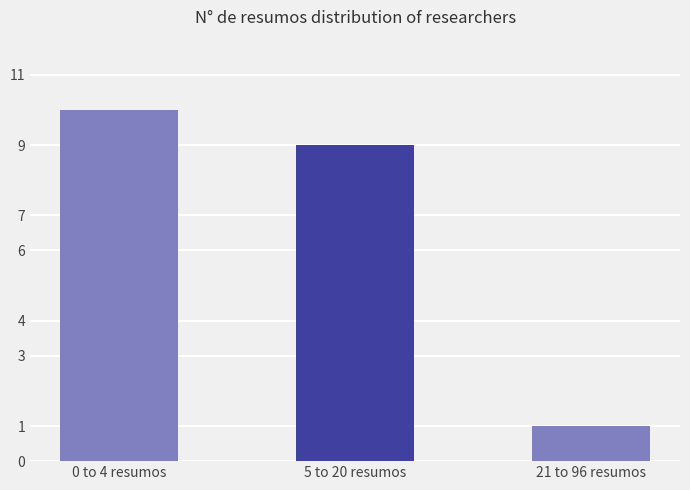

Between 21 to 96 resumos and 0 to 4 resumos, which is larger?

0 to 4 resumos